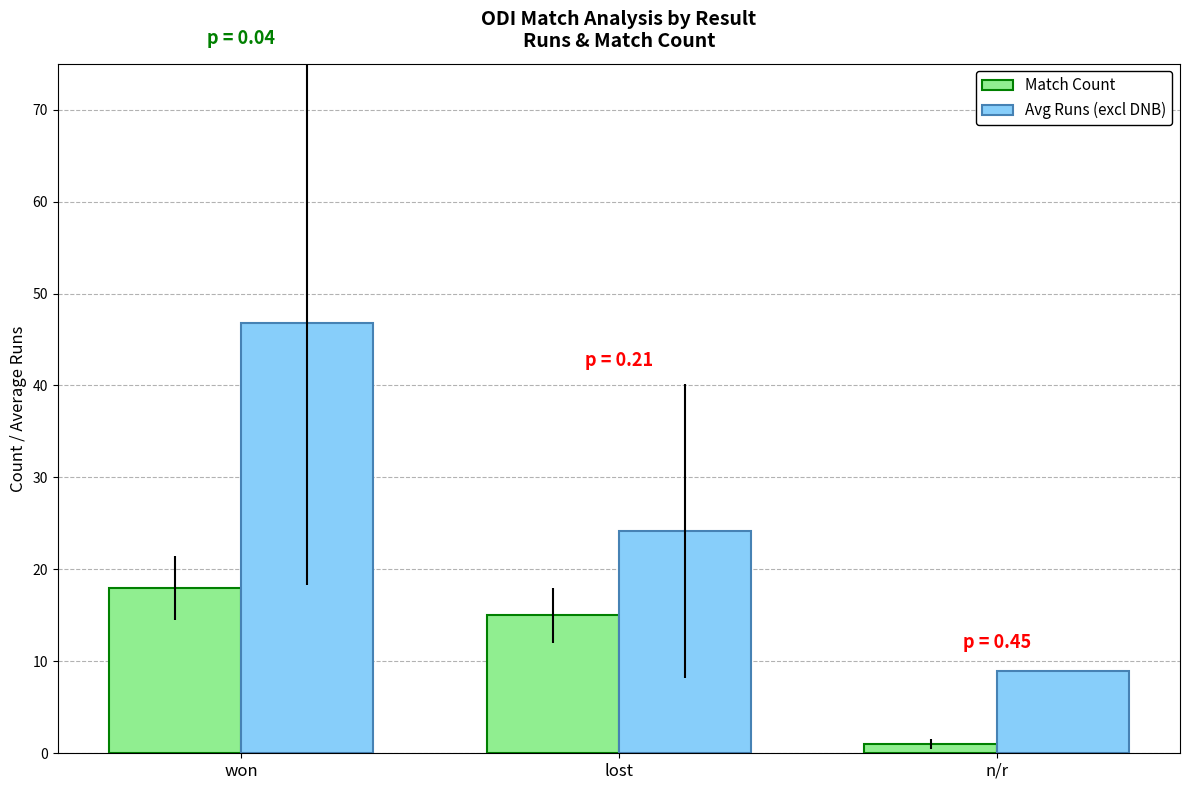

Rank the categories by Match Count value from highest to lowest.

won, lost, n/r